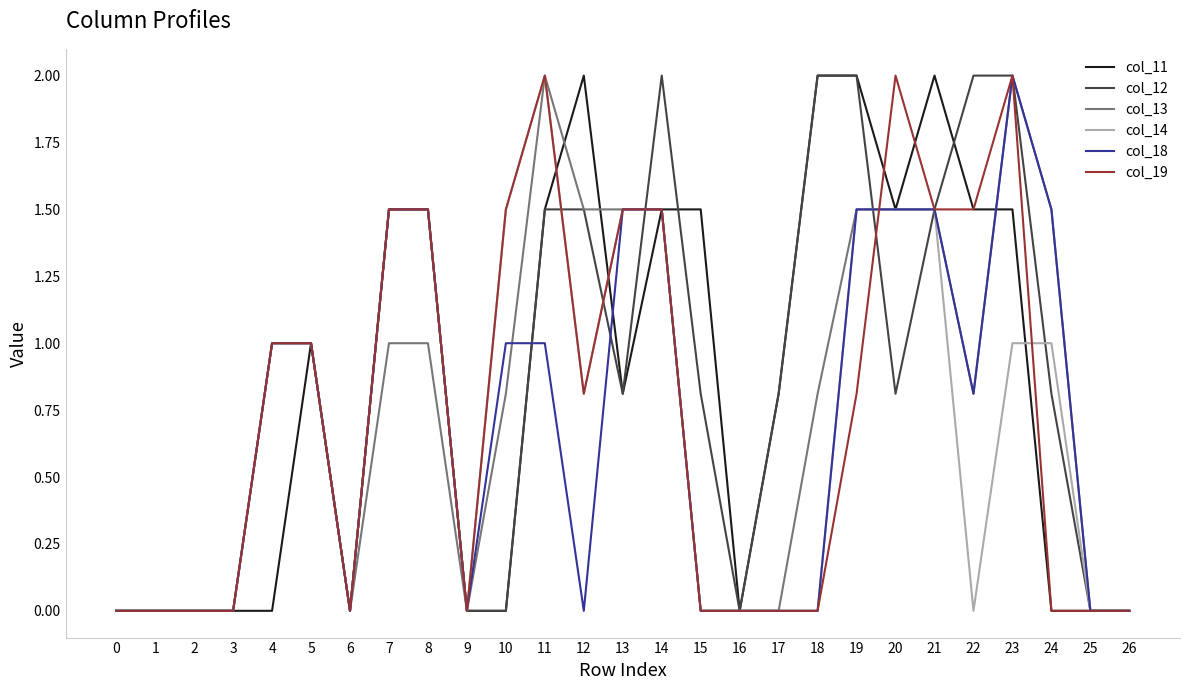

True or false: col_18 and col_11 intersect in this chart.

True